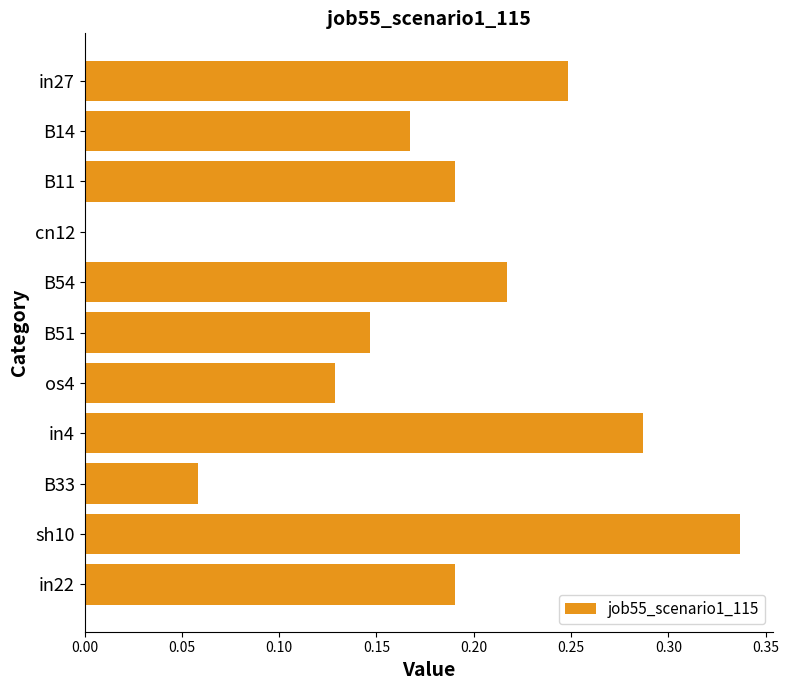

Which category has the highest value across all series?

sh10